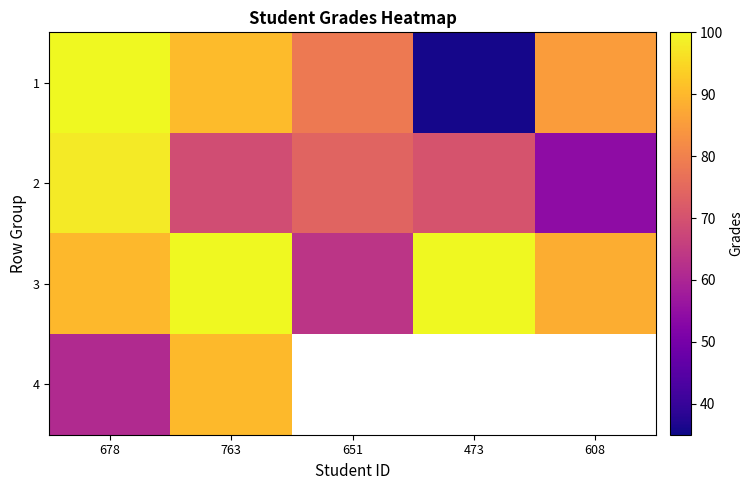

Count the number of categories in the chart.

5